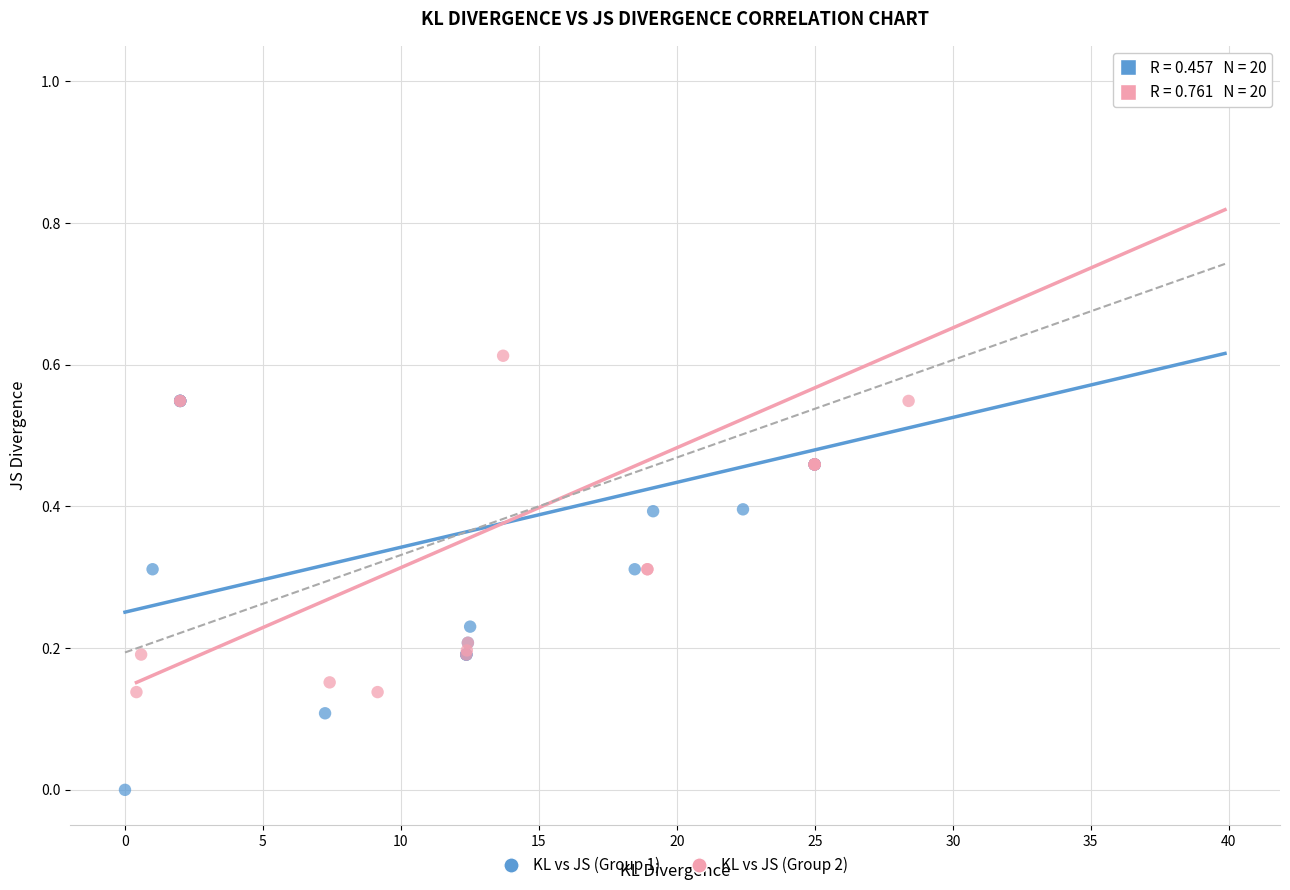

Which series contains the lowest Y value?

KL vs JS (Group 1)